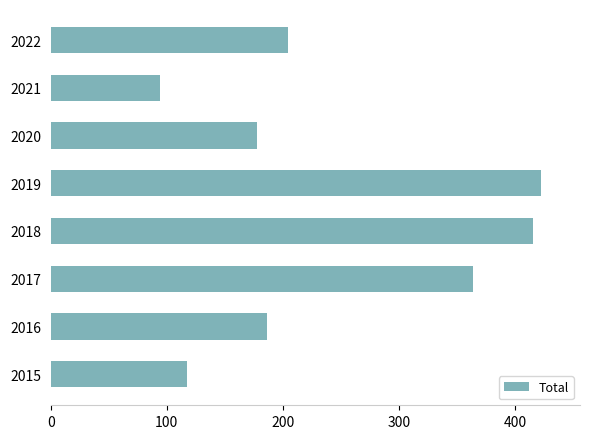

Between 2022 and 2020, which is larger?

2022